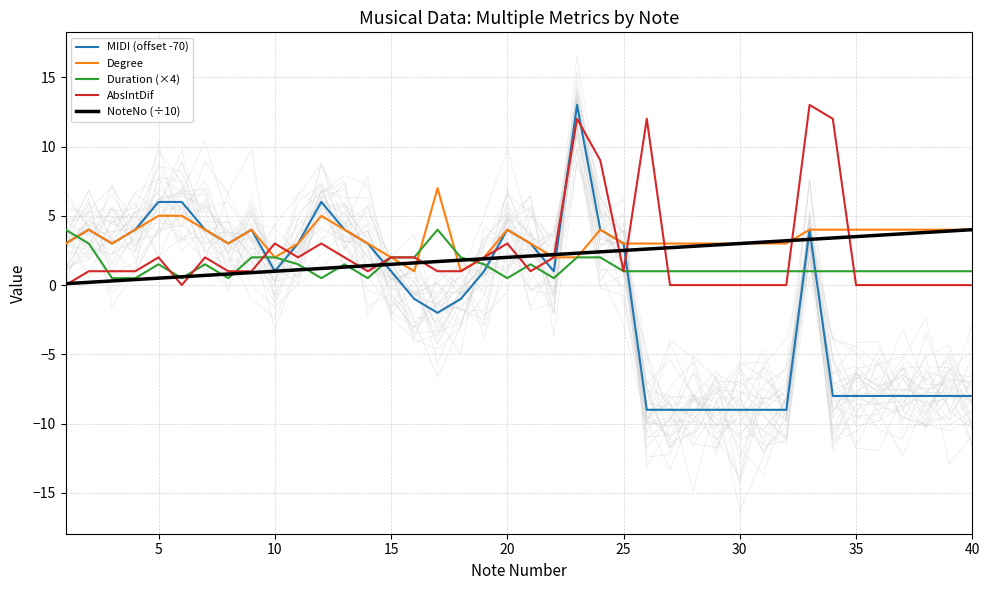

How many data points in MIDI (offset -70) are less than 1?

17